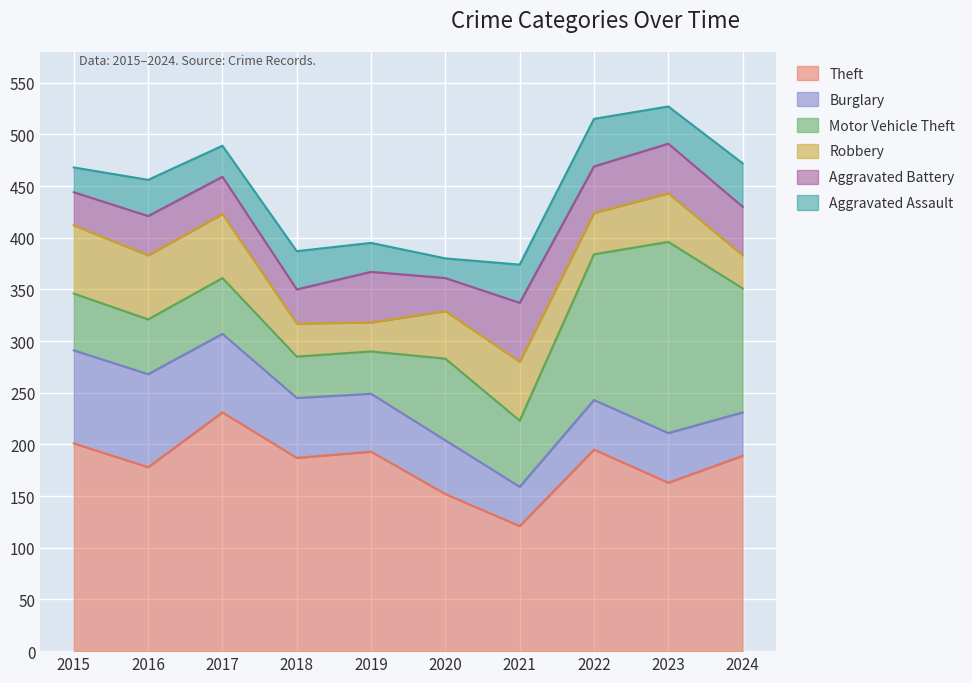

How many interior local valleys does the Motor Vehicle Theft series have?

3